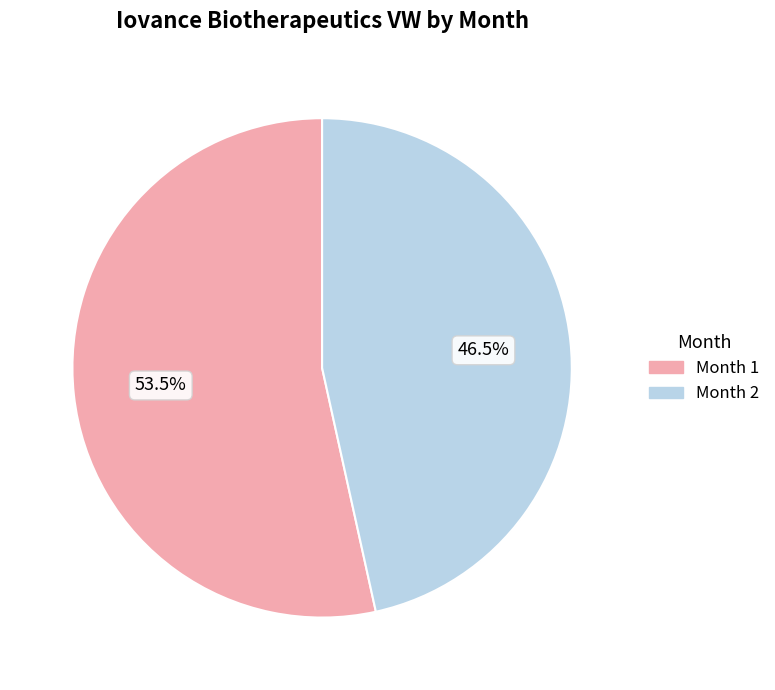

Is there any slice that represents more than half of the pie?

Yes